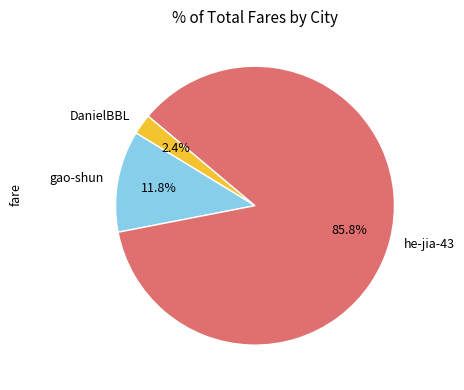

What percentage is the he-jia-43 slice, to the nearest percent?

86%